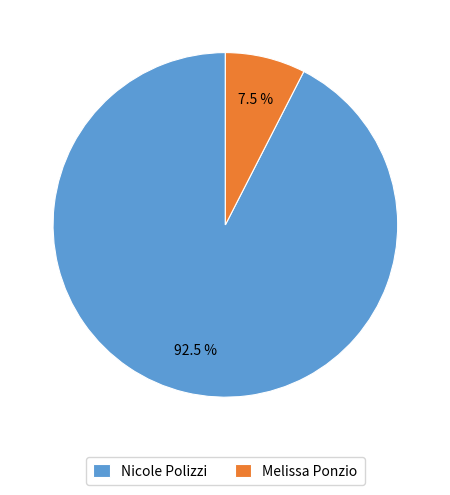

What is the smallest slice in the pie chart?

Melissa Ponzio